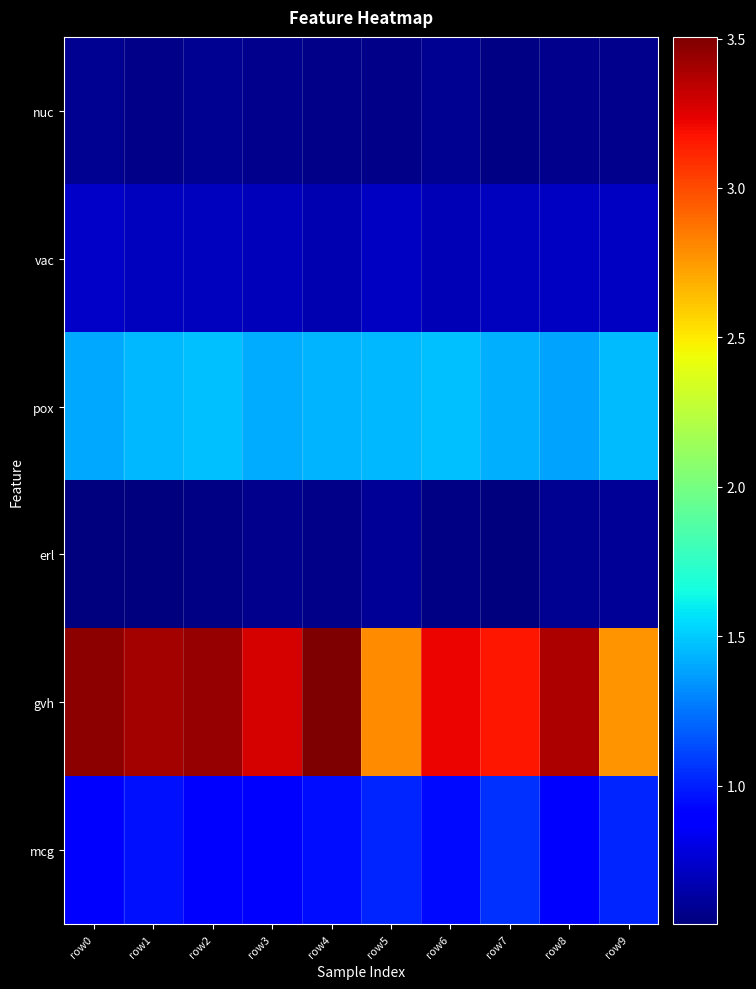

Which label corresponds to the smallest value in the chart?

row0